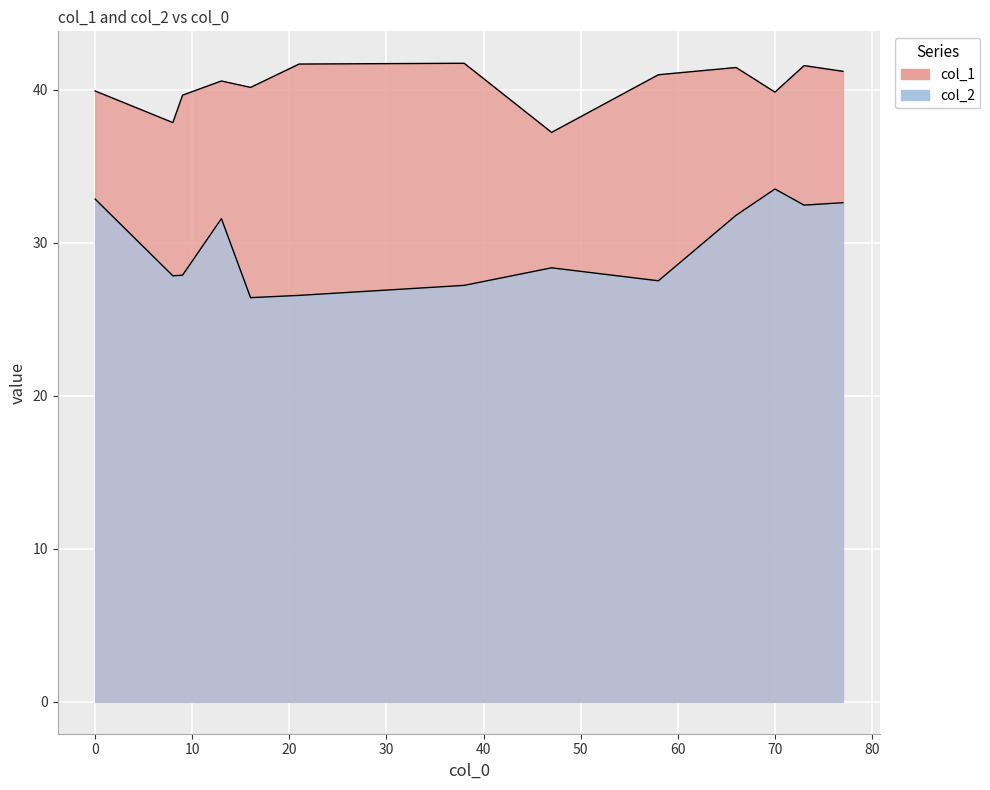

True or false: col_1 has a value of 73.2 at 1.

False